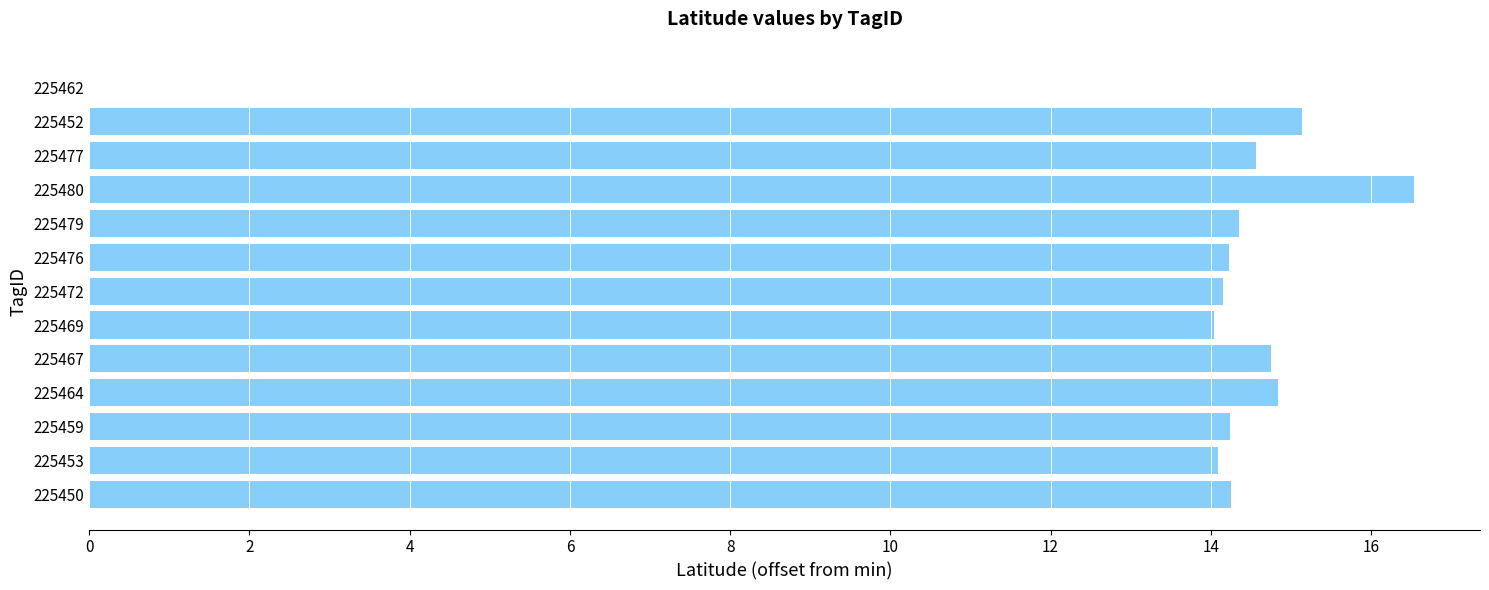

What is the sum of the values at 225477 and 225459?

28.8